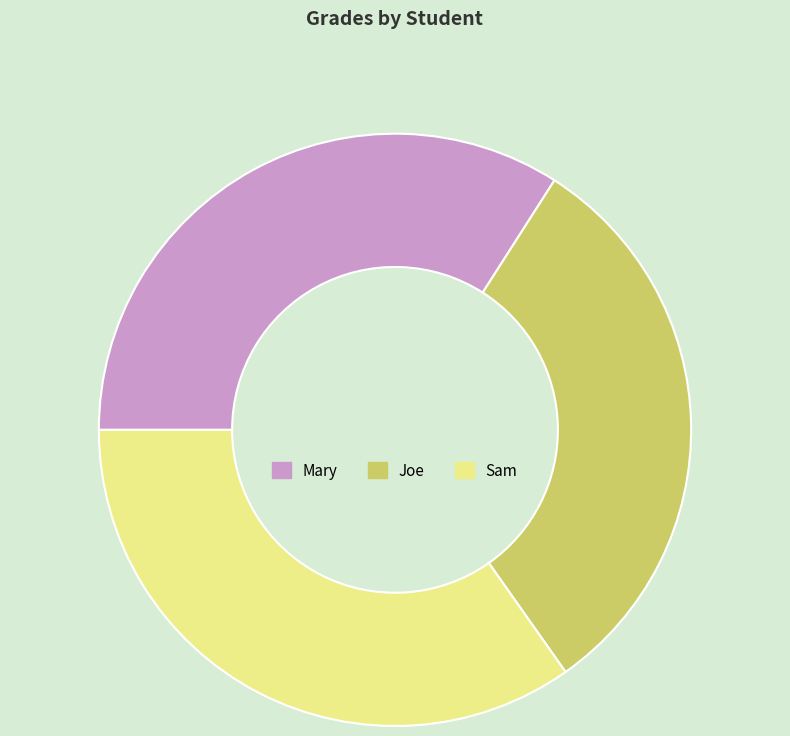

True or false: Sam accounts for 35% of the total.

True